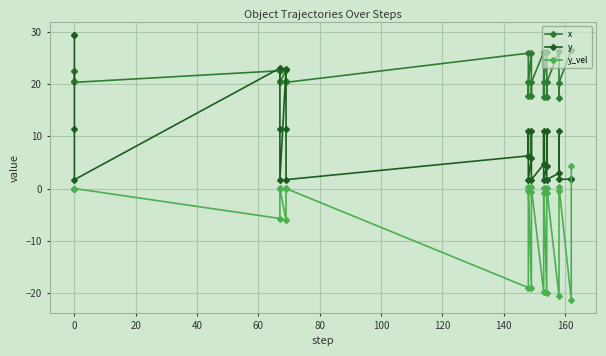

List the series in order of their peak value, highest first.

y, x, y_vel